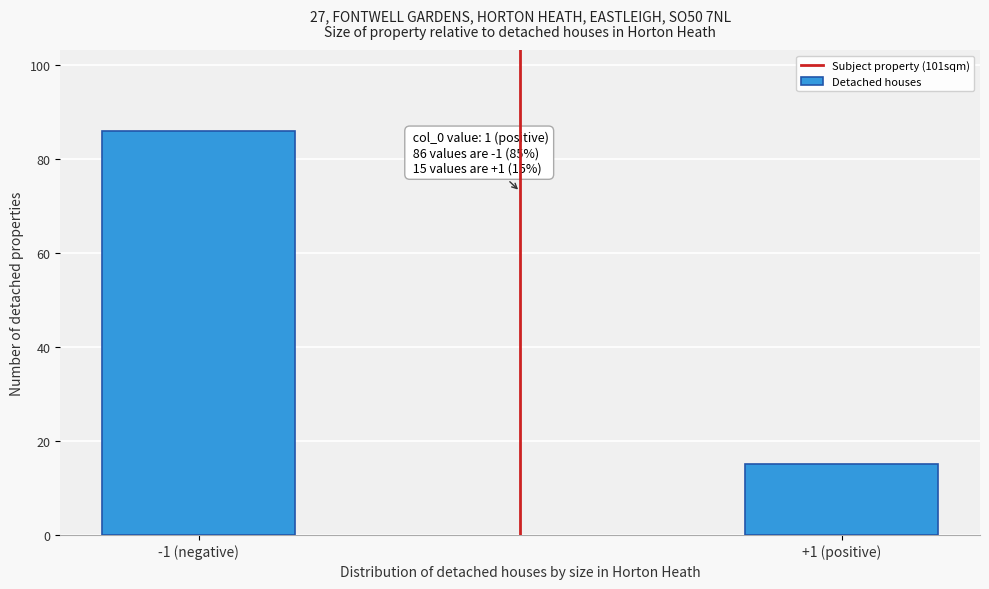

Reading left to right, transcribe all the data shown in this chart.

-1 (negative)=86	+1 (positive)=15